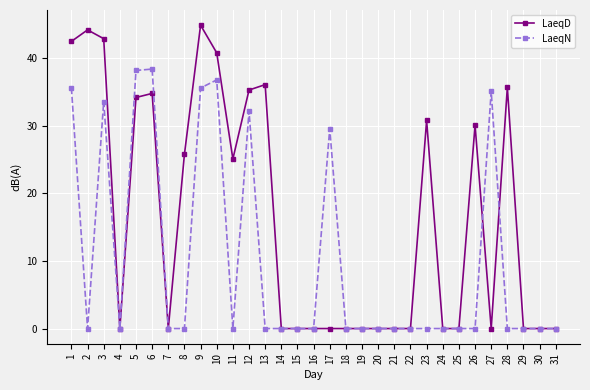

List the series in order of their peak value, highest first.

LaeqD, LaeqN